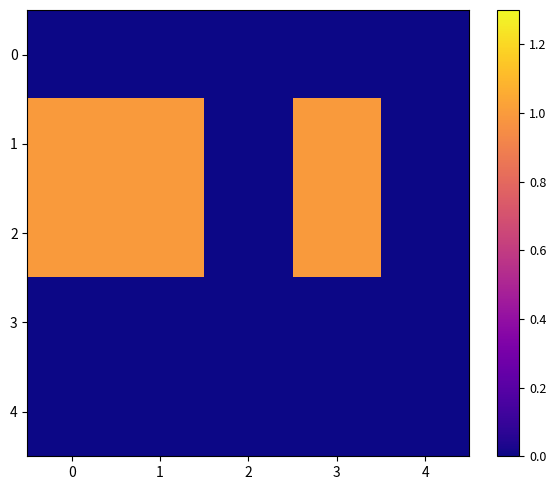

What is the total value across all series at 0?

2